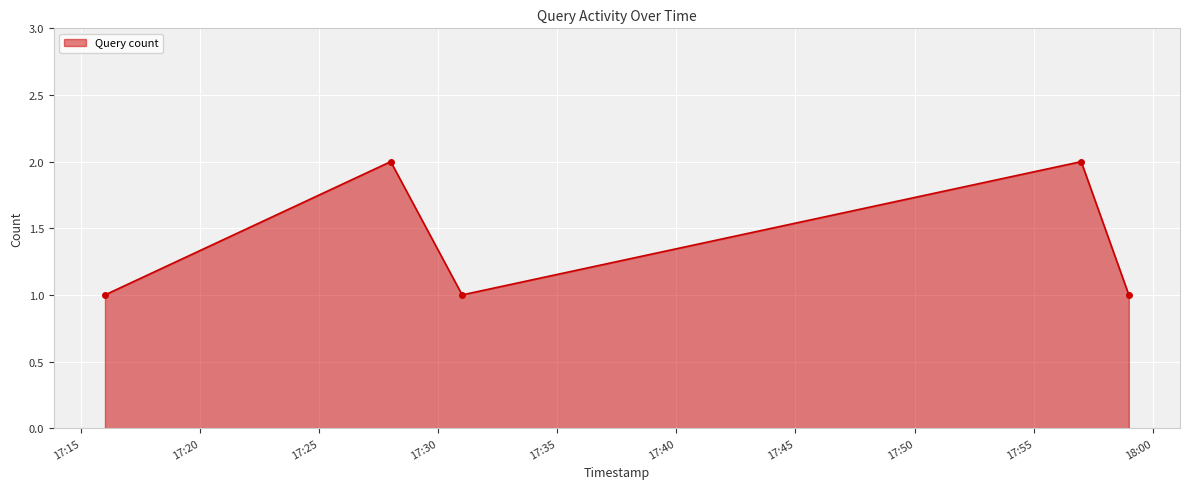

How many points are higher than both their immediate neighbors (excluding endpoints)?

2